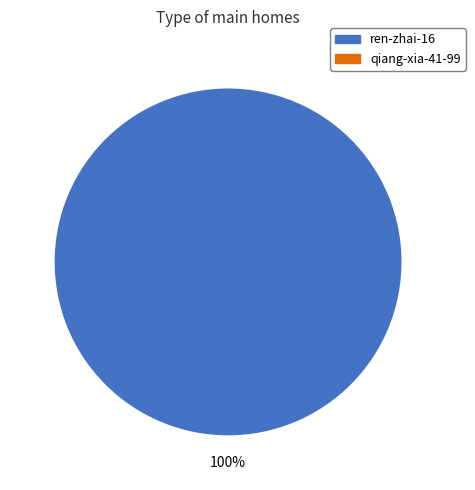

Does any single category account for the majority?

Yes